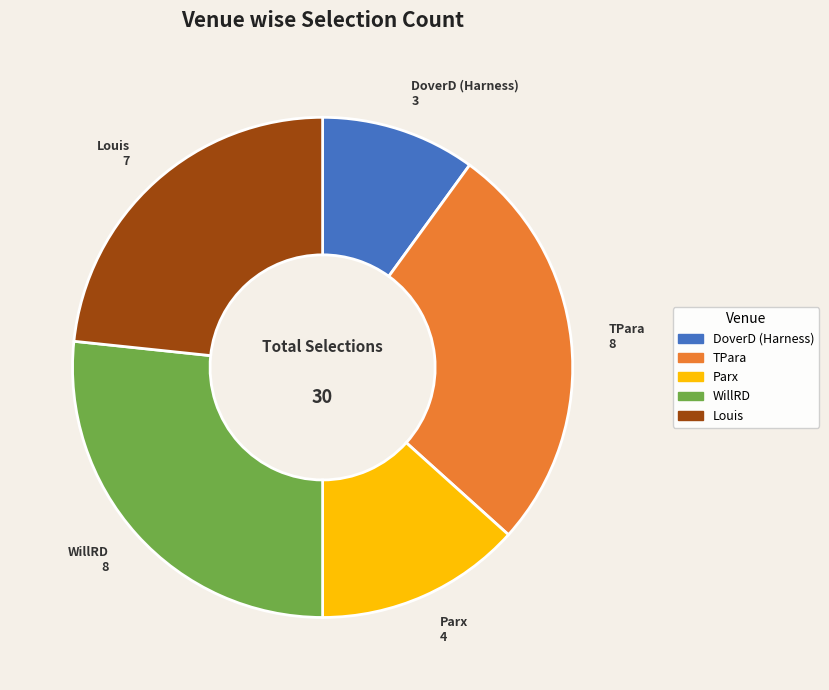

Count the number of slices in the pie.

5